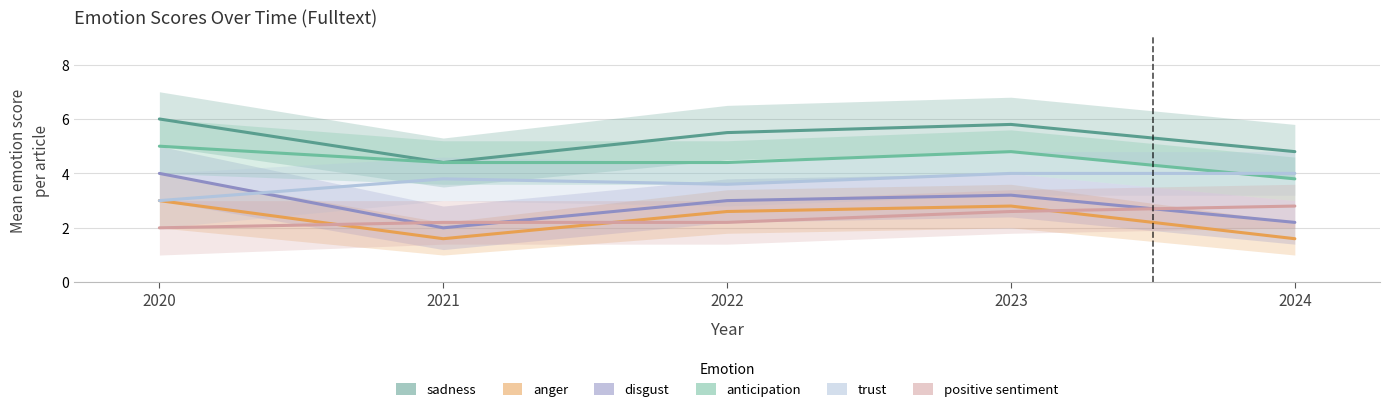

Between 2021 and 2022, which is larger?

2022